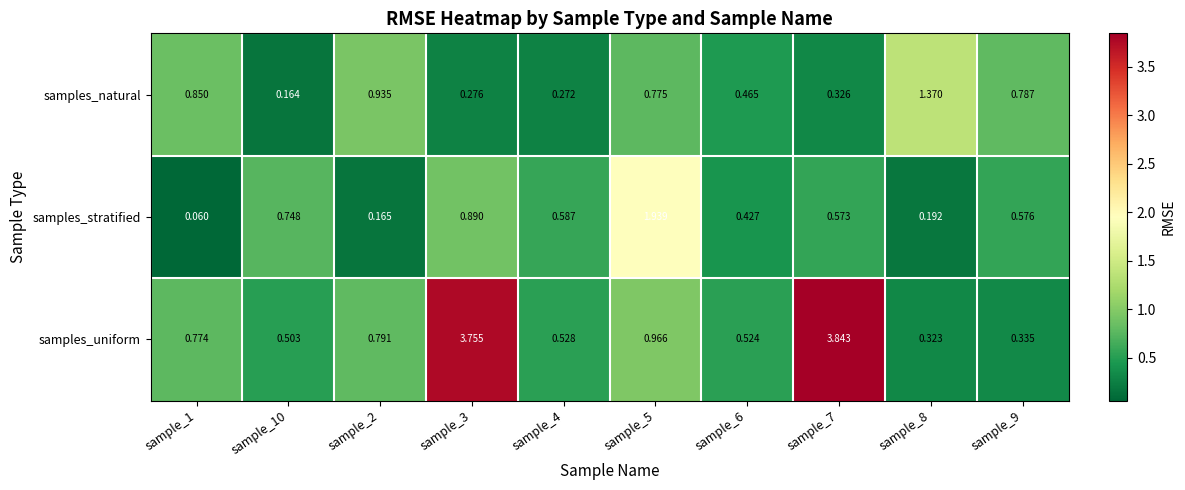

Rank the series at sample_8 from lowest to highest value.

samples_stratified, samples_uniform, samples_natural